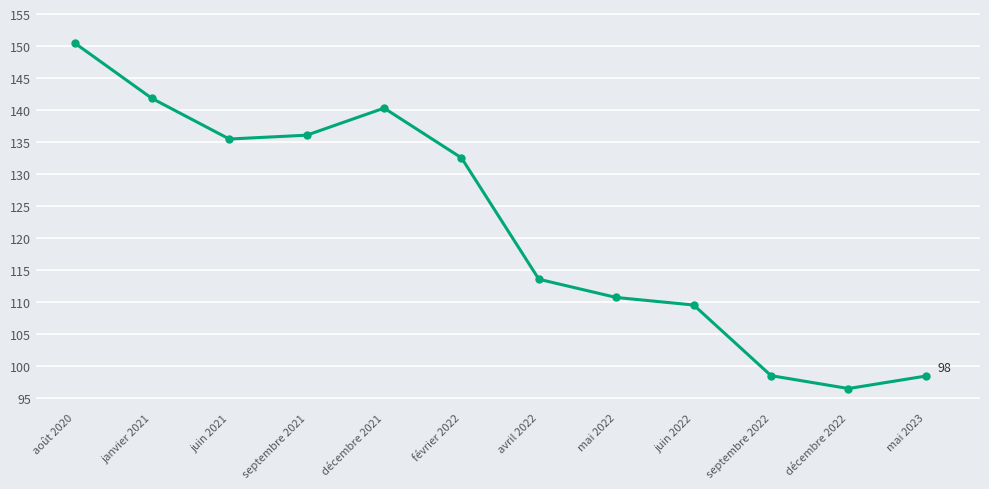

How many points are lower than both their immediate neighbors (excluding endpoints)?

2